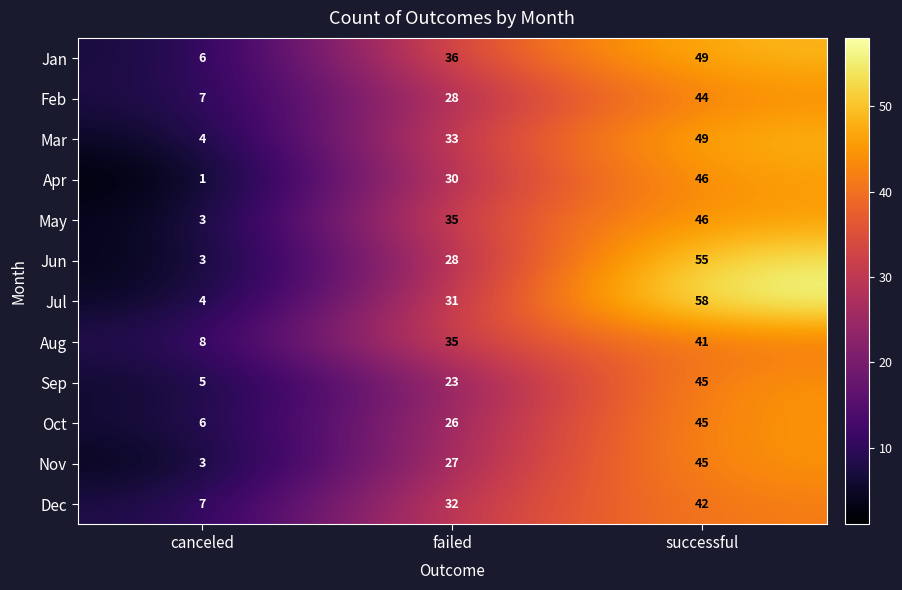

At which label is Aug closest to 24?

failed